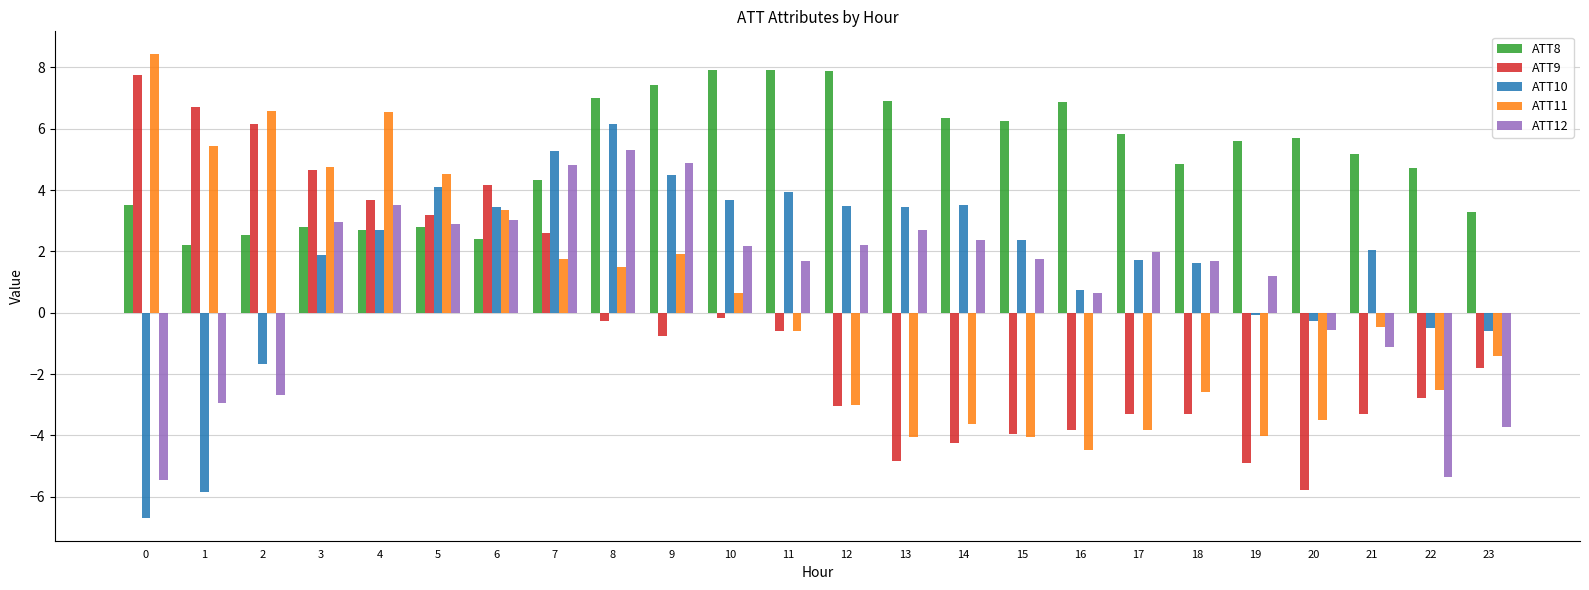

What value does the ATT9 series have at 0?

7.8